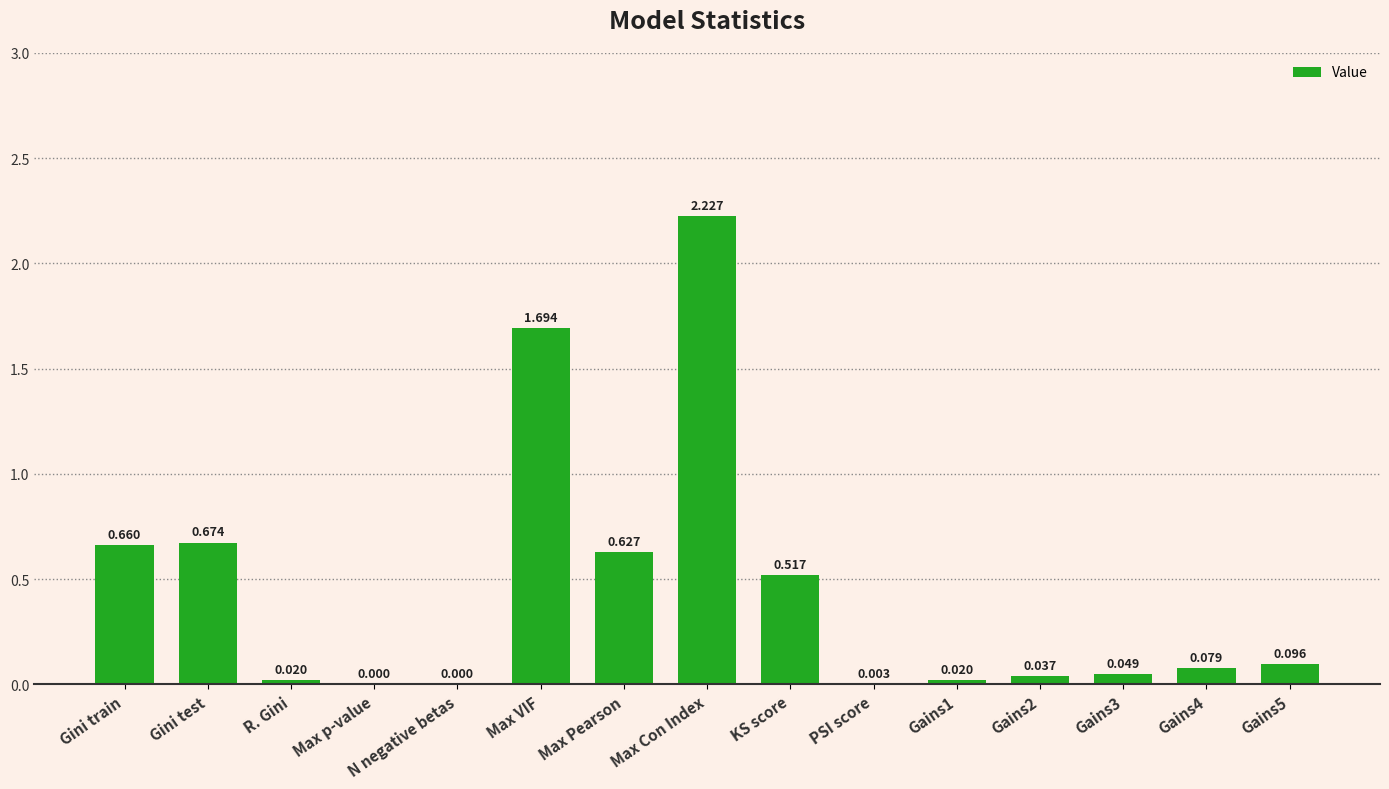

Where is the data nearest to the value 1?

Gini test